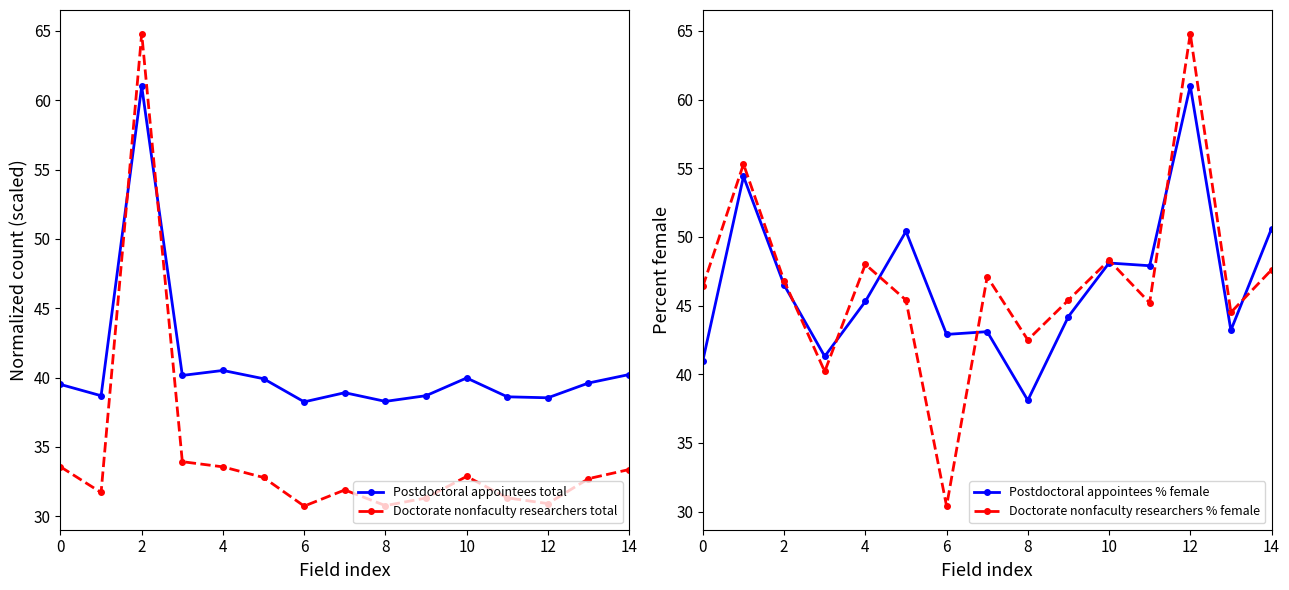

What is the average value of the Postdoctoral appointees % female series?

46.5